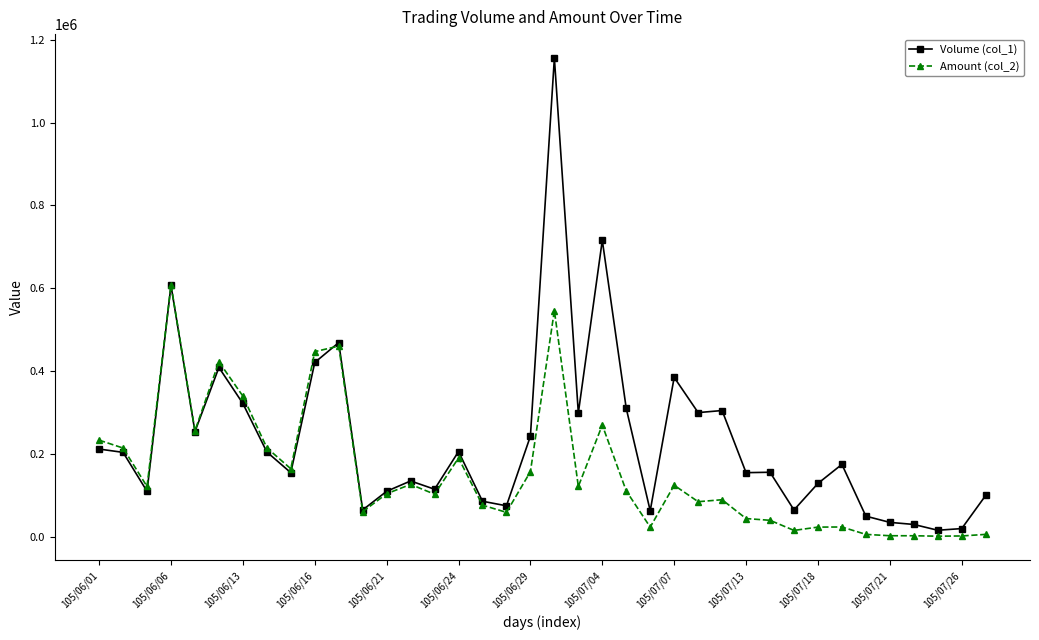

Which series has the largest total across all categories?

Volume (col_1)